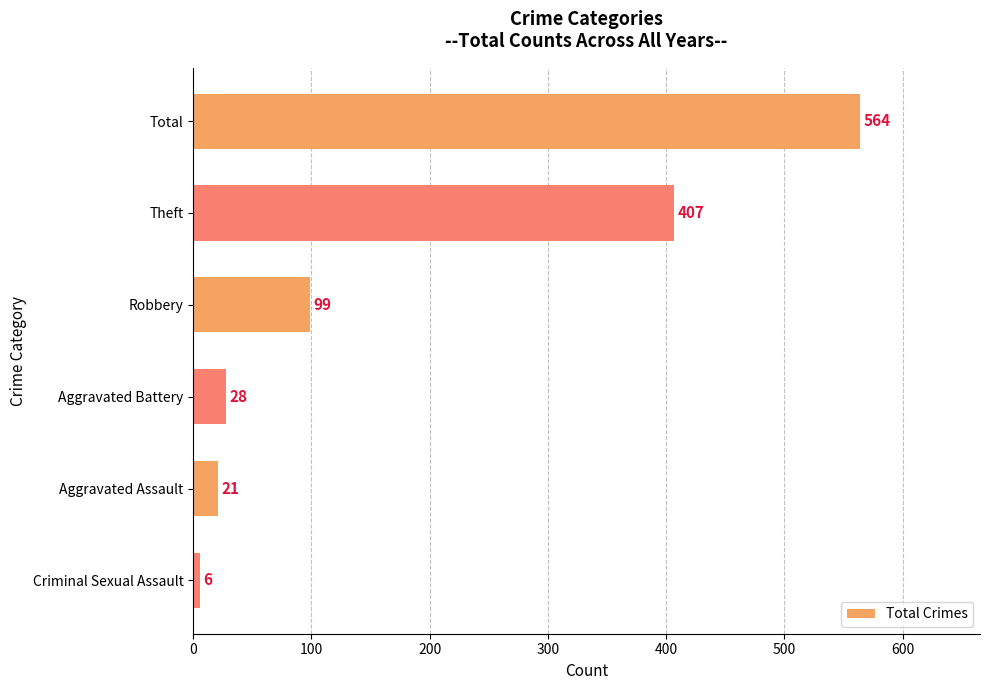

At which category does the chart reach its minimum across all series?

Criminal Sexual Assault